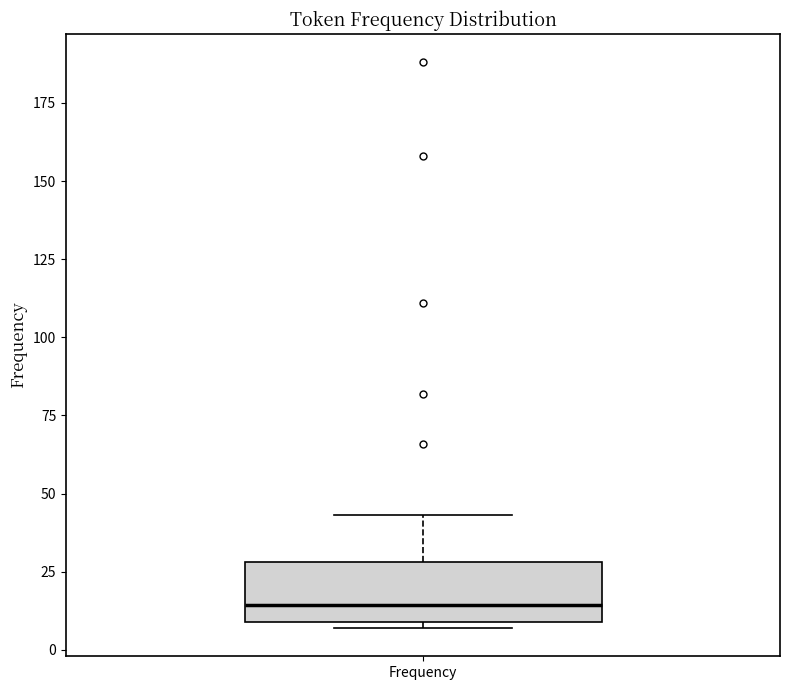

Where is the lower edge of the box for Frequency on the y-axis? The values are not printed on the chart, so give them approximately, as read against the axis.

10